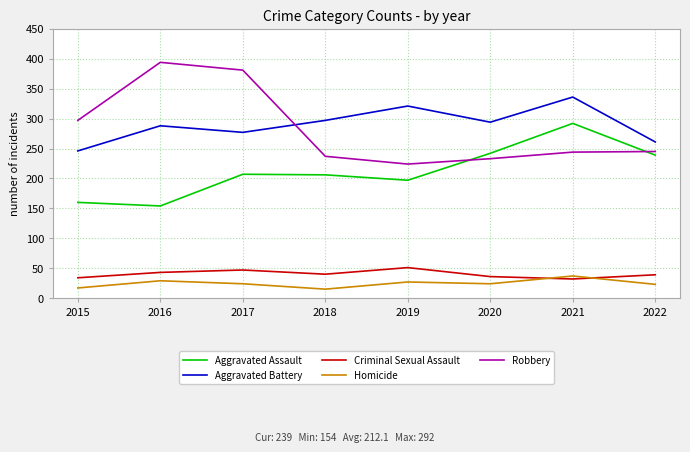

How many lines are shown in the chart?

5